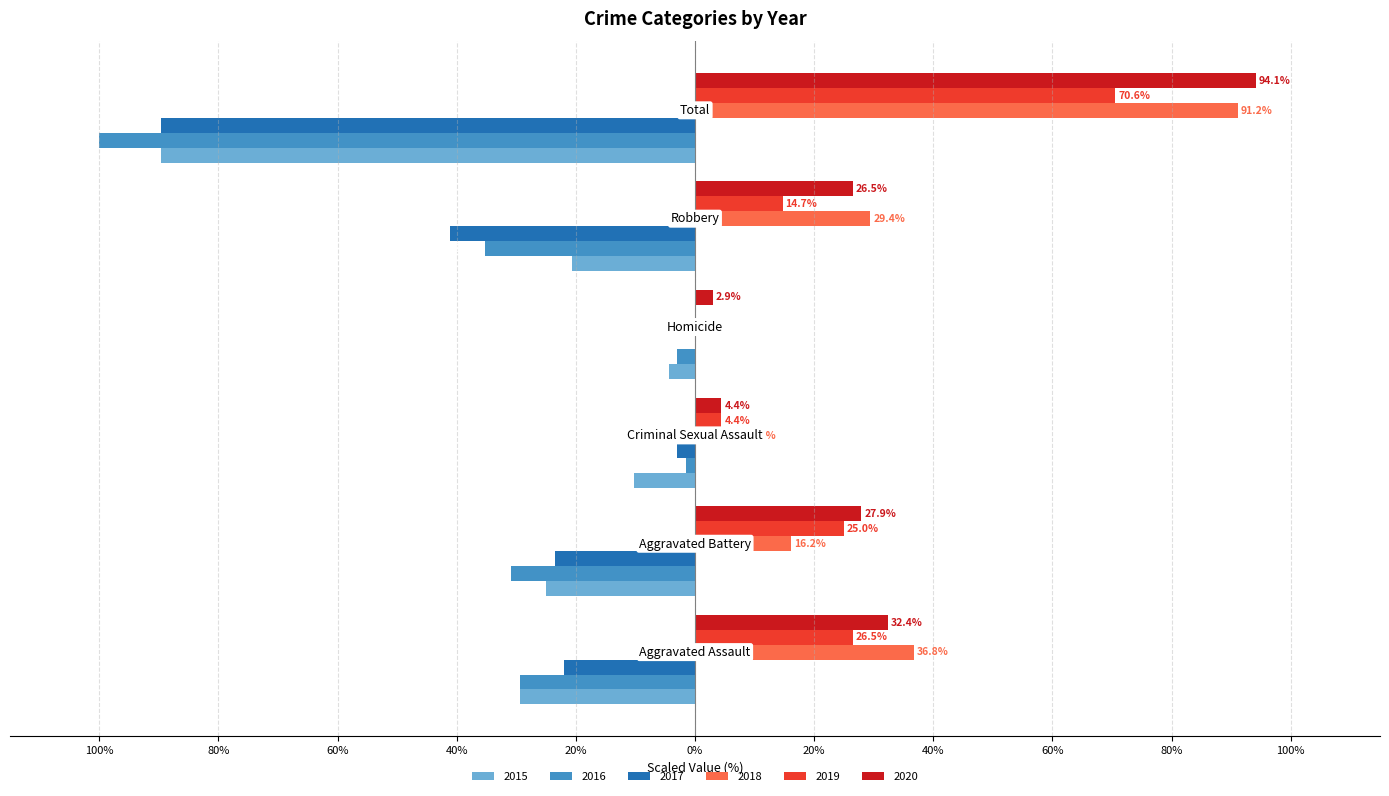

What are all the series names shown in the legend?

2015, 2016, 2017, 2018, 2019, 2020